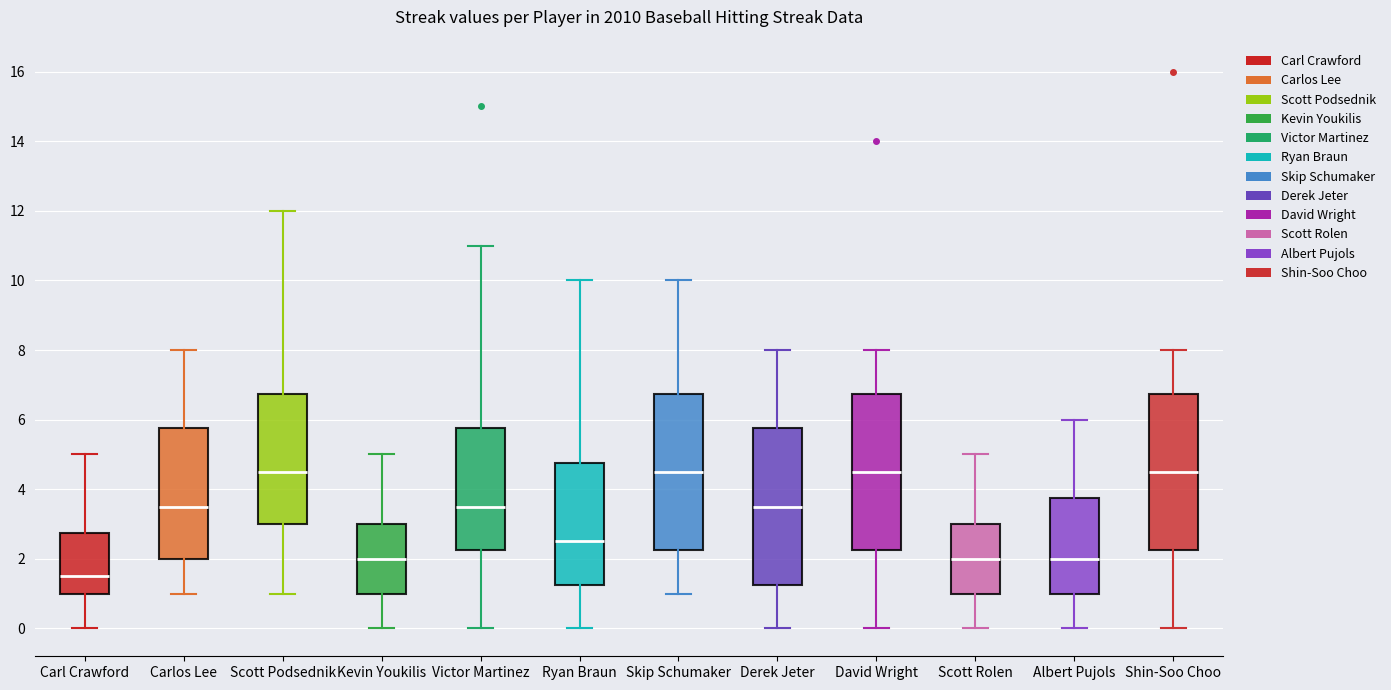

Reading left to right, read every box against the y-axis: the position of its median line, the range the box covers, and the ends of its whiskers. The values are not printed on the chart, so give them approximately, as read against the axis.

Carl Crawford: median 1.6, box 1.0 to 2.8, whiskers 0.0 to 5.0
Carlos Lee: median 3.6, box 2.0 to 5.8, whiskers 1.0 to 8.0
Scott Podsednik: median 4.6, box 3.0 to 6.8, whiskers 1.0 to 12.0
Kevin Youkilis: median 2.0, box 1.0 to 3.0, whiskers 0.0 to 5.0
Victor Martinez: median 3.6, box 2.2 to 5.8, whiskers 0.0 to 11.0
Ryan Braun: median 2.6, box 1.2 to 4.8, whiskers 0.0 to 10.0
Skip Schumaker: median 4.6, box 2.2 to 6.8, whiskers 1.0 to 10.0
Derek Jeter: median 3.6, box 1.2 to 5.8, whiskers 0.0 to 8.0
David Wright: median 4.6, box 2.2 to 6.8, whiskers 0.0 to 8.0
Scott Rolen: median 2.0, box 1.0 to 3.0, whiskers 0.0 to 5.0
Albert Pujols: median 2.0, box 1.0 to 3.8, whiskers 0.0 to 6.0
Shin-Soo Choo: median 4.6, box 2.2 to 6.8, whiskers 0.0 to 8.0